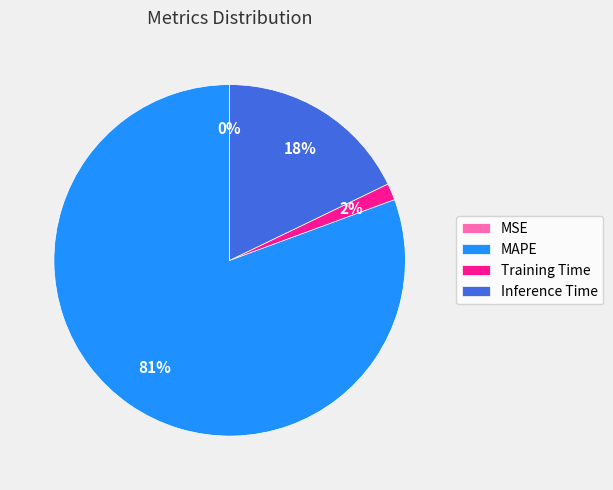

Combined, do Inference Time and Training Time account for over 50%?

No